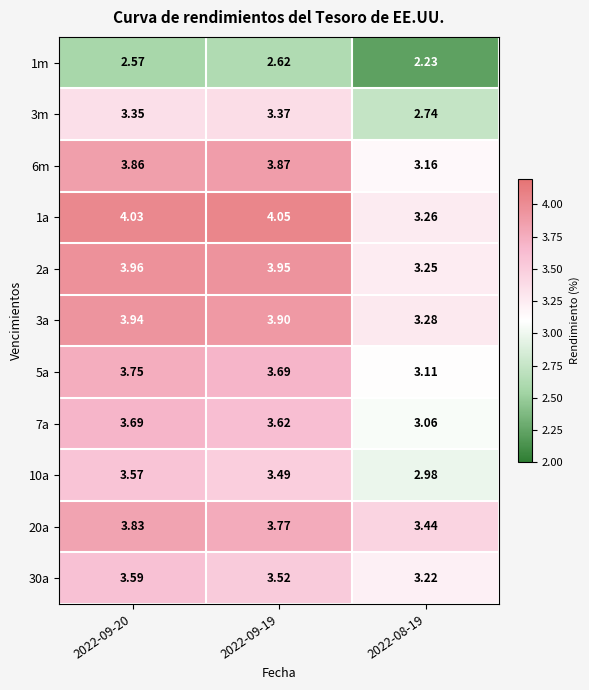

Reading left to right, transcribe all the data shown in this chart.

1m: 2022-09-20=2.6	2022-09-19=2.6	2022-08-19=2.2
3m: 2022-09-20=3.4	2022-09-19=3.4	2022-08-19=2.7
6m: 2022-09-20=3.9	2022-09-19=3.9	2022-08-19=3.2
1a: 2022-09-20=4.0	2022-09-19=4.0	2022-08-19=3.3
2a: 2022-09-20=4.0	2022-09-19=4.0	2022-08-19=3.2
3a: 2022-09-20=3.9	2022-09-19=3.9	2022-08-19=3.3
5a: 2022-09-20=3.8	2022-09-19=3.7	2022-08-19=3.1
7a: 2022-09-20=3.7	2022-09-19=3.6	2022-08-19=3.1
10a: 2022-09-20=3.6	2022-09-19=3.5	2022-08-19=3.0
20a: 2022-09-20=3.8	2022-09-19=3.8	2022-08-19=3.4
30a: 2022-09-20=3.6	2022-09-19=3.5	2022-08-19=3.2